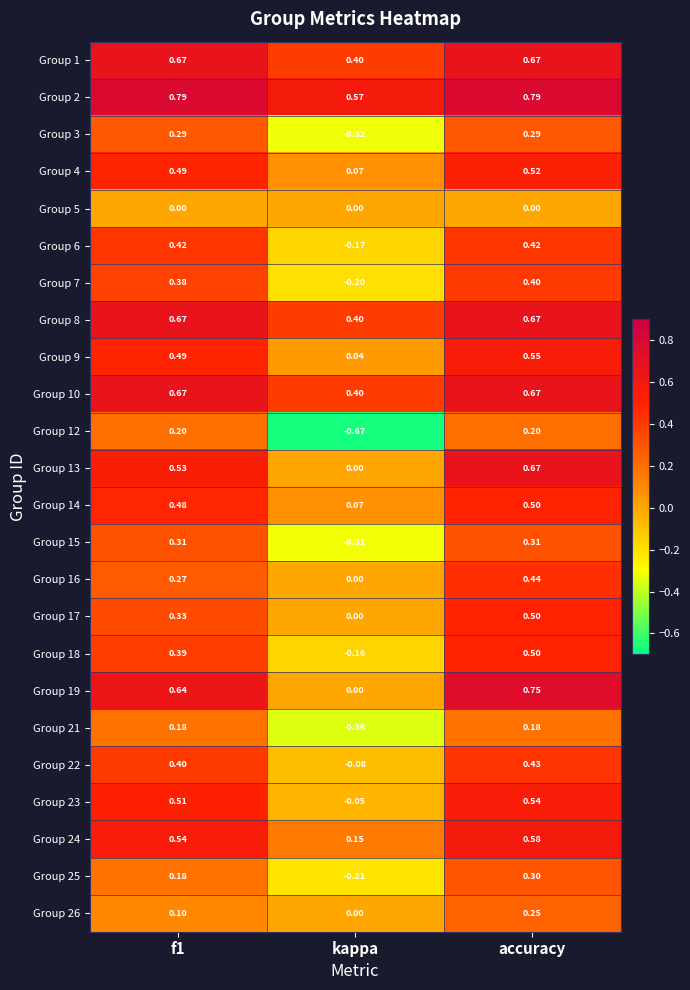

At which category is the sum across all series the highest?

accuracy